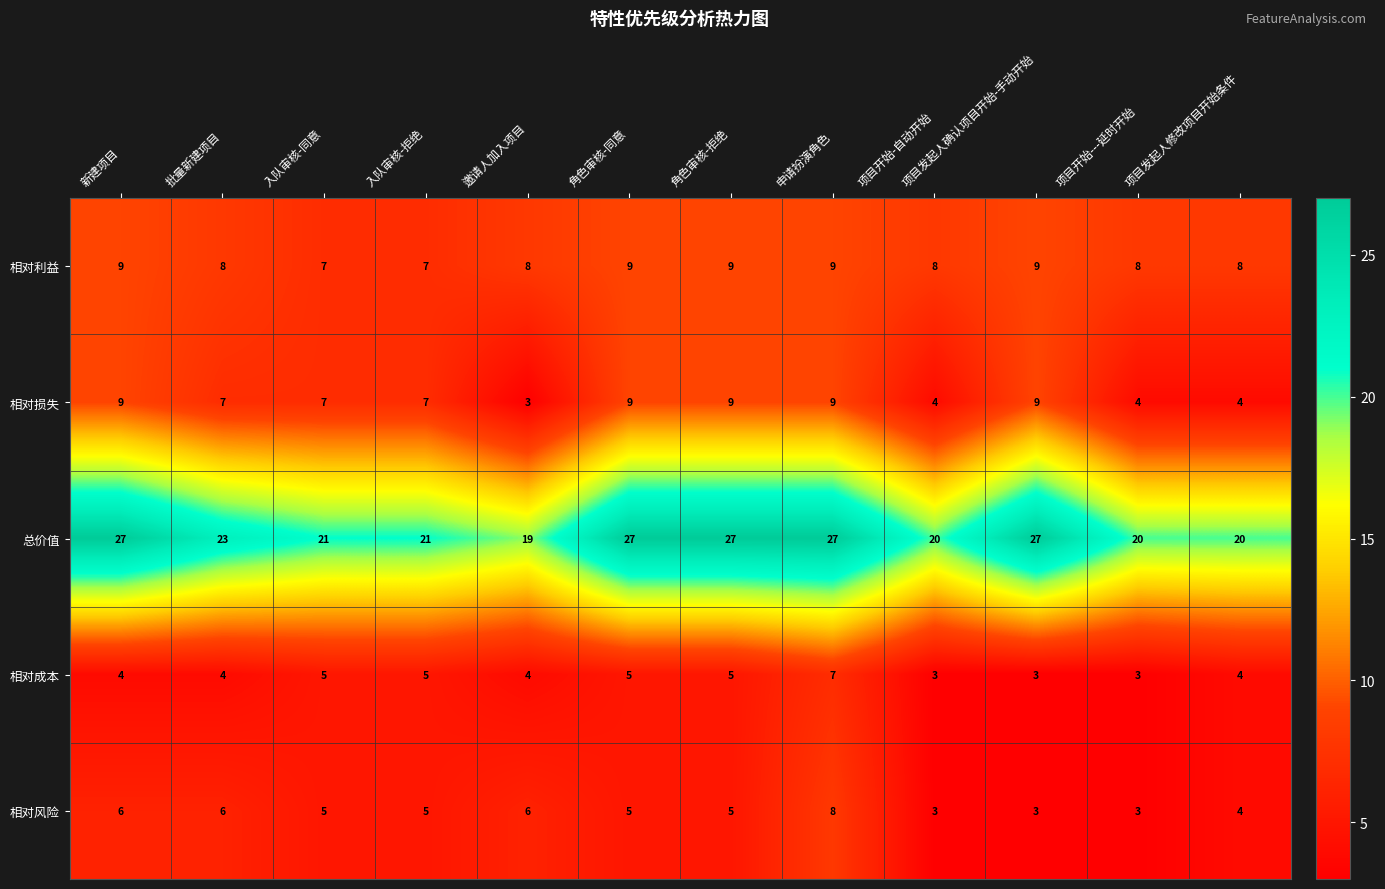

What is the sum of the 总价值 values at 入队审核-拒绝 and 邀请人加入项目?

40